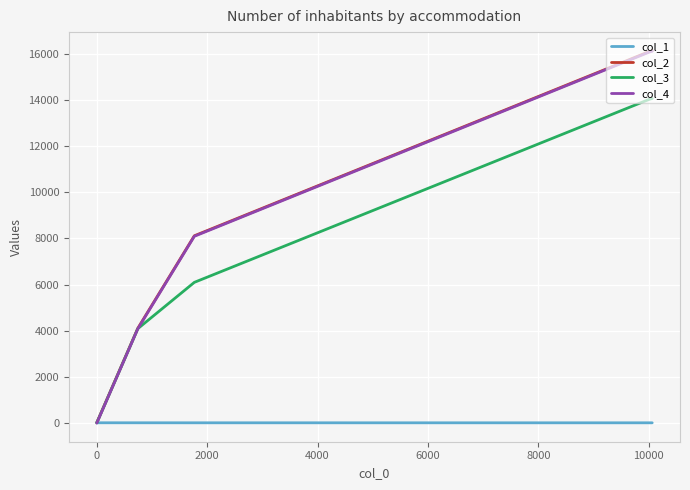

What is the total value across all series at 0?

53.7